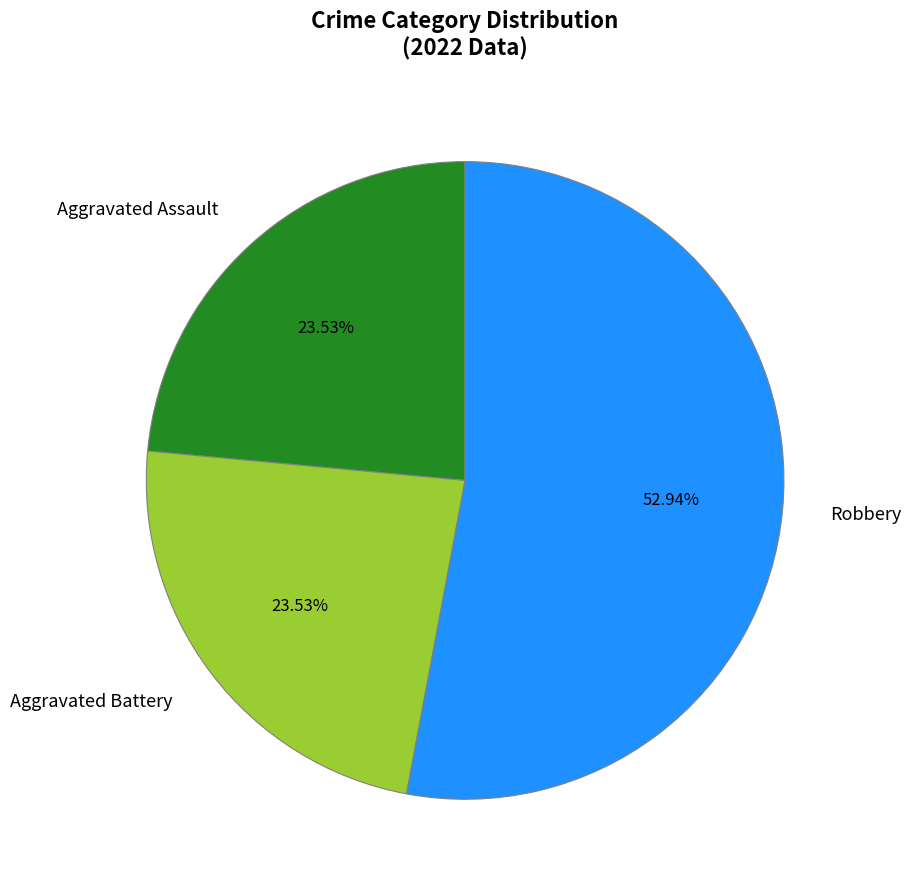

How many slices are in this pie chart?

3